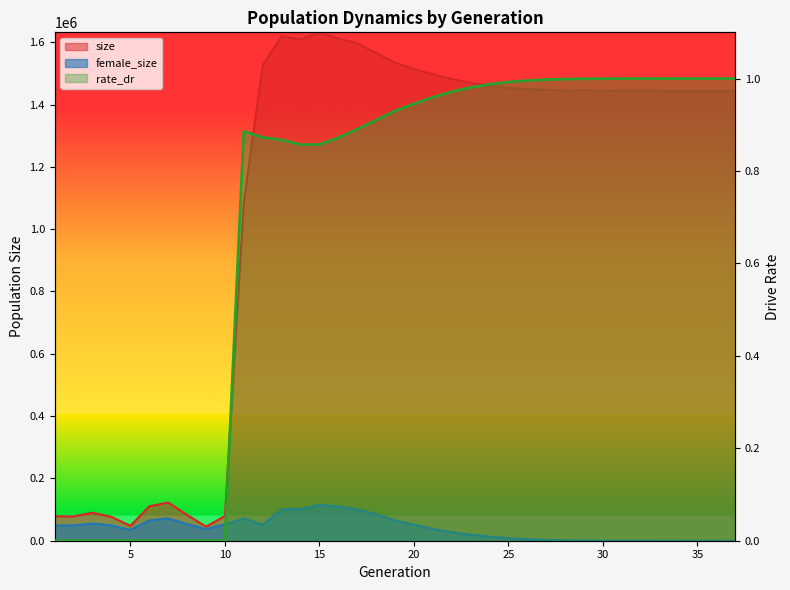

Does the chart have visible grid lines?

No